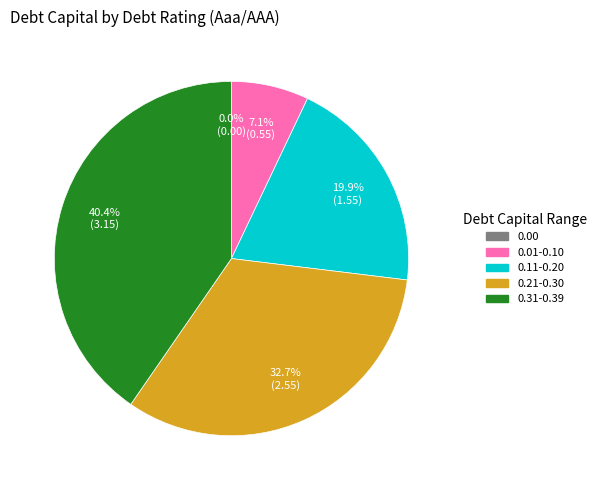

Is there a majority slice in this chart?

No